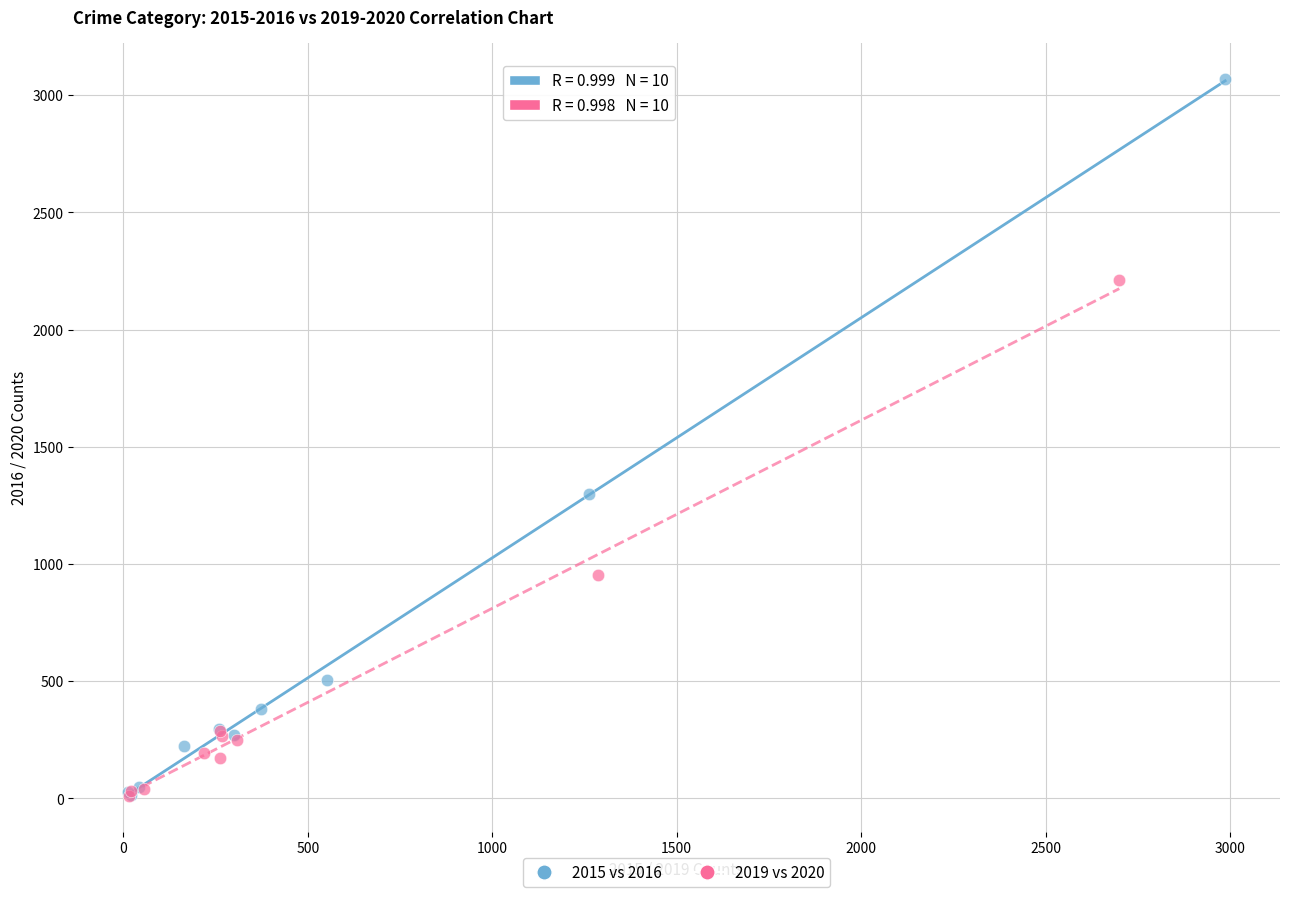

Which series reaches the maximum Y coordinate?

2015 vs 2016